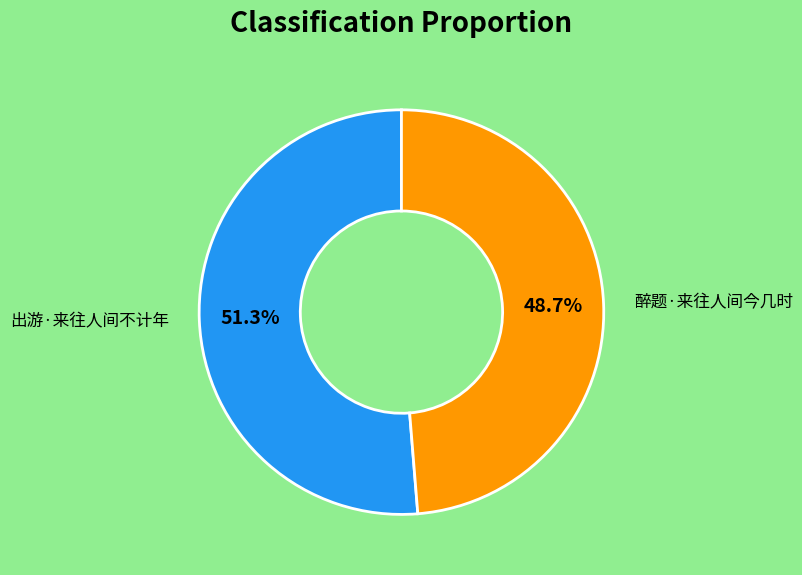

Does any single category account for the majority?

Yes